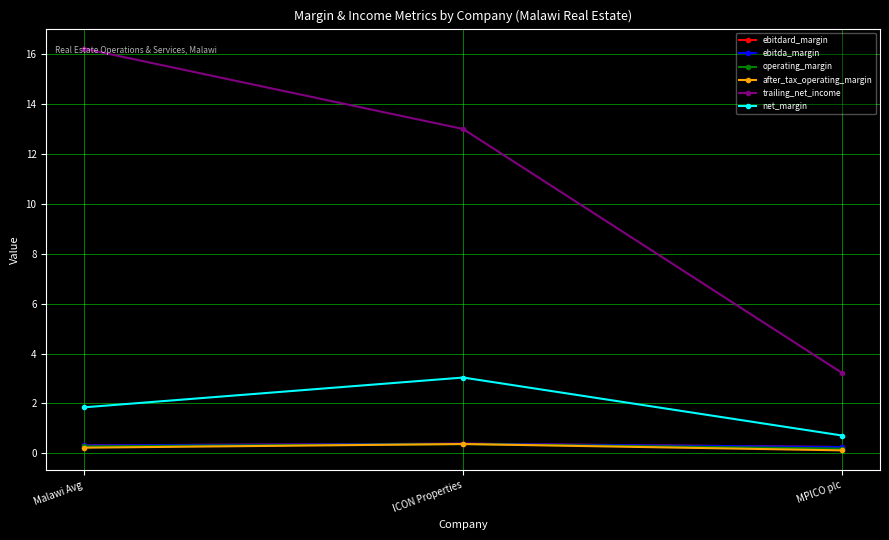

Which category has the lowest value across all series?

MPICO plc